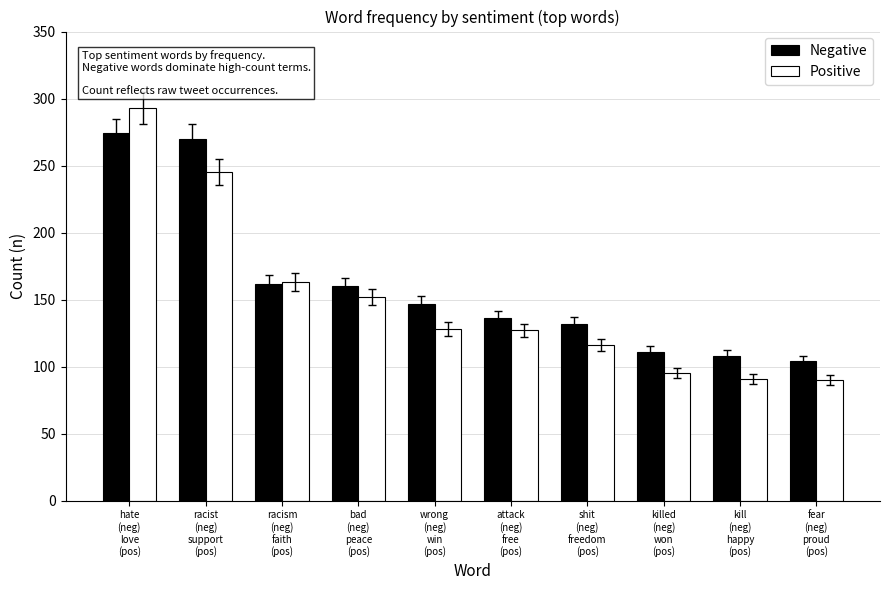

Which series has the widest spread of values?

Positive